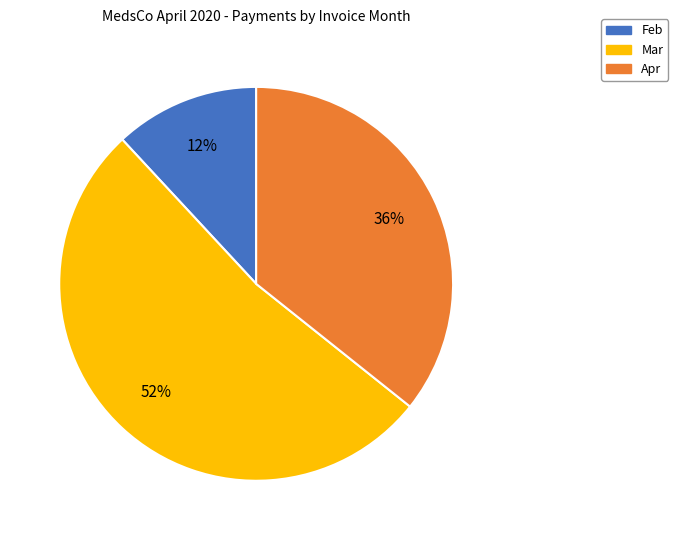

To the nearest percent, what is the difference between the largest and smallest slice percentages?

40%